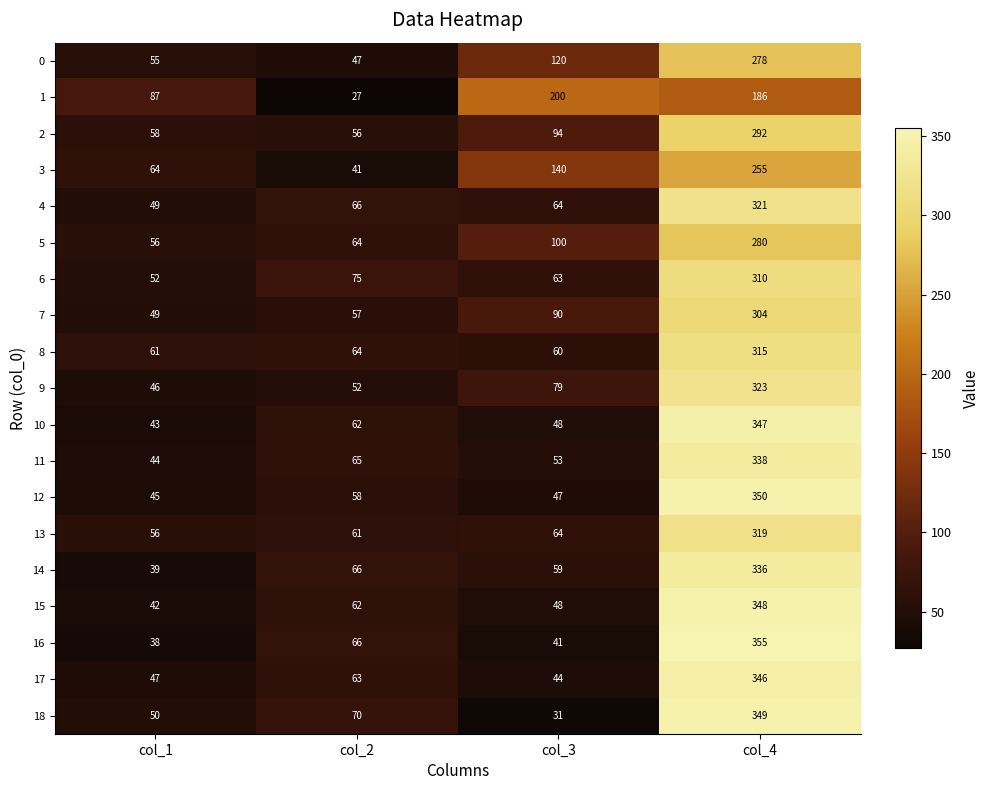

What is the difference between the second highest and second lowest values in the 17 series?

16